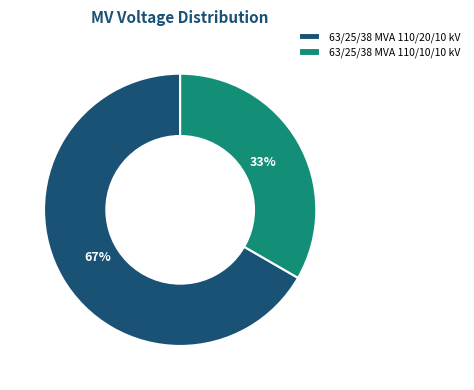

Rank the categories by value from highest to lowest.

63/25/38 MVA 110/20/10 kV, 63/25/38 MVA 110/10/10 kV